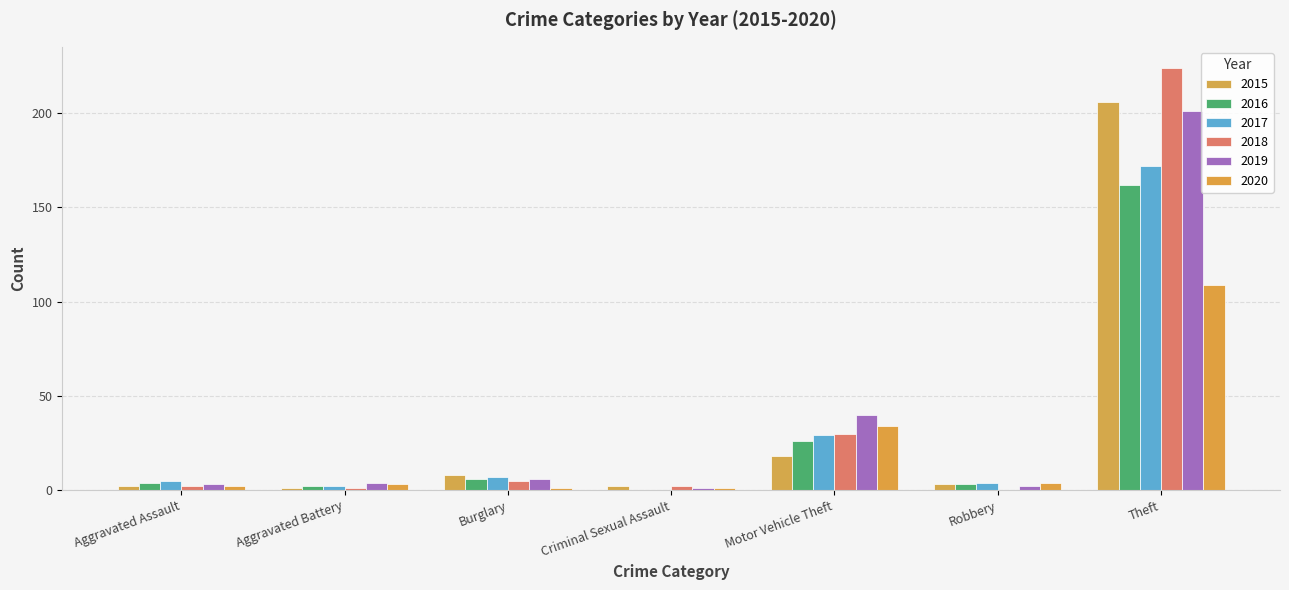

What is the average value of the 2015 series?

34